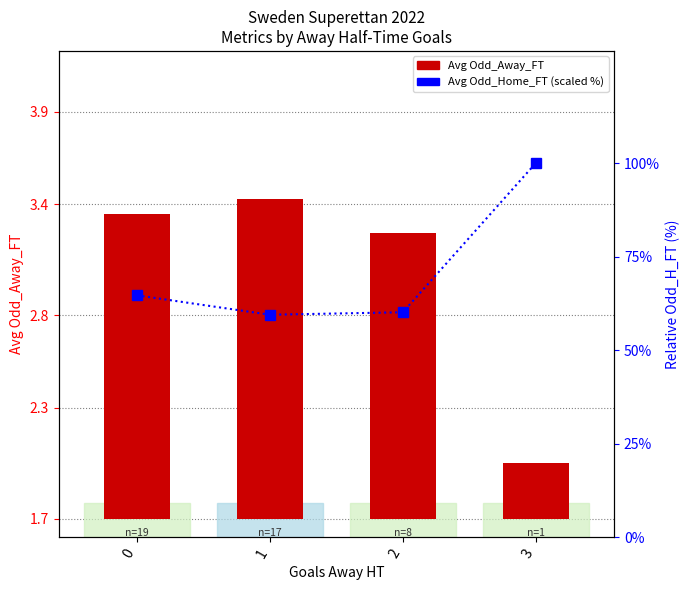

The value of Avg Odd_H_FT (scaled %) at 3 is 57.4. True or false?

False